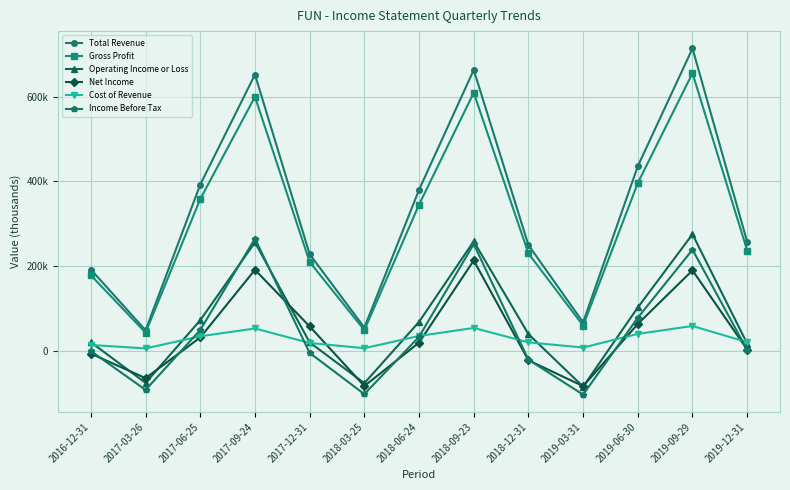

What are all the series names shown in the legend?

Total Revenue, Gross Profit, Operating Income or Loss, Net Income, Cost of Revenue, Income Before Tax